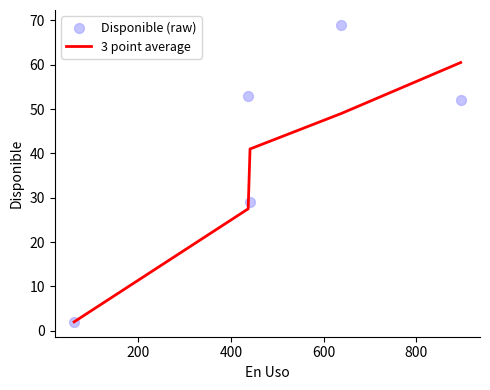

Which series has the largest total across all categories?

Disponible (raw)